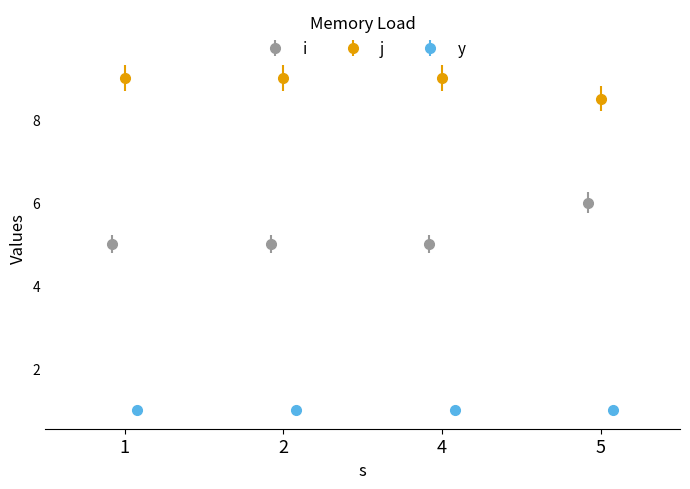

At which label is j closest to 8?

5